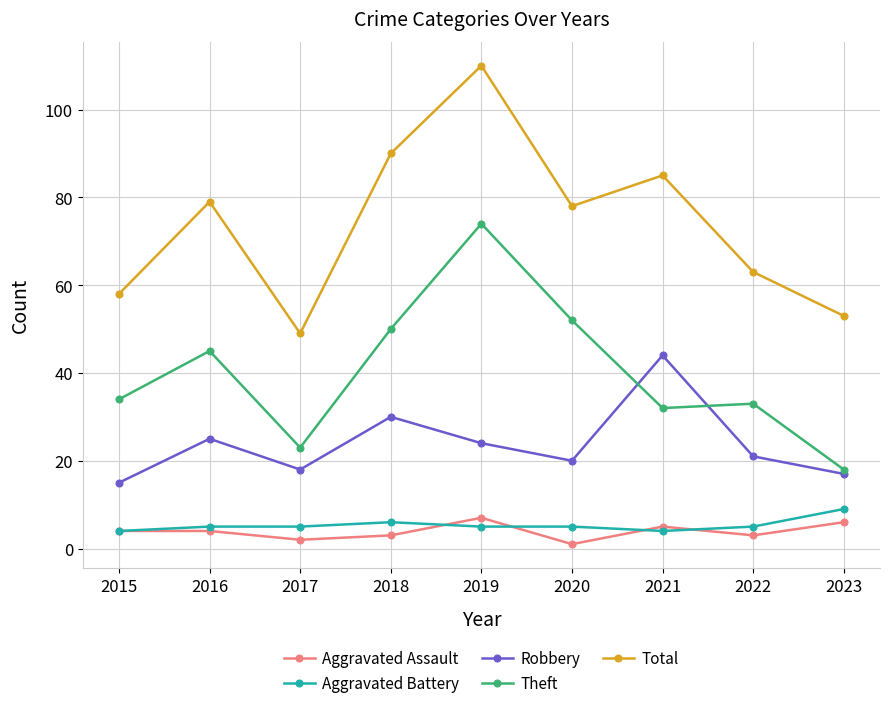

How many lines are shown in the chart?

5